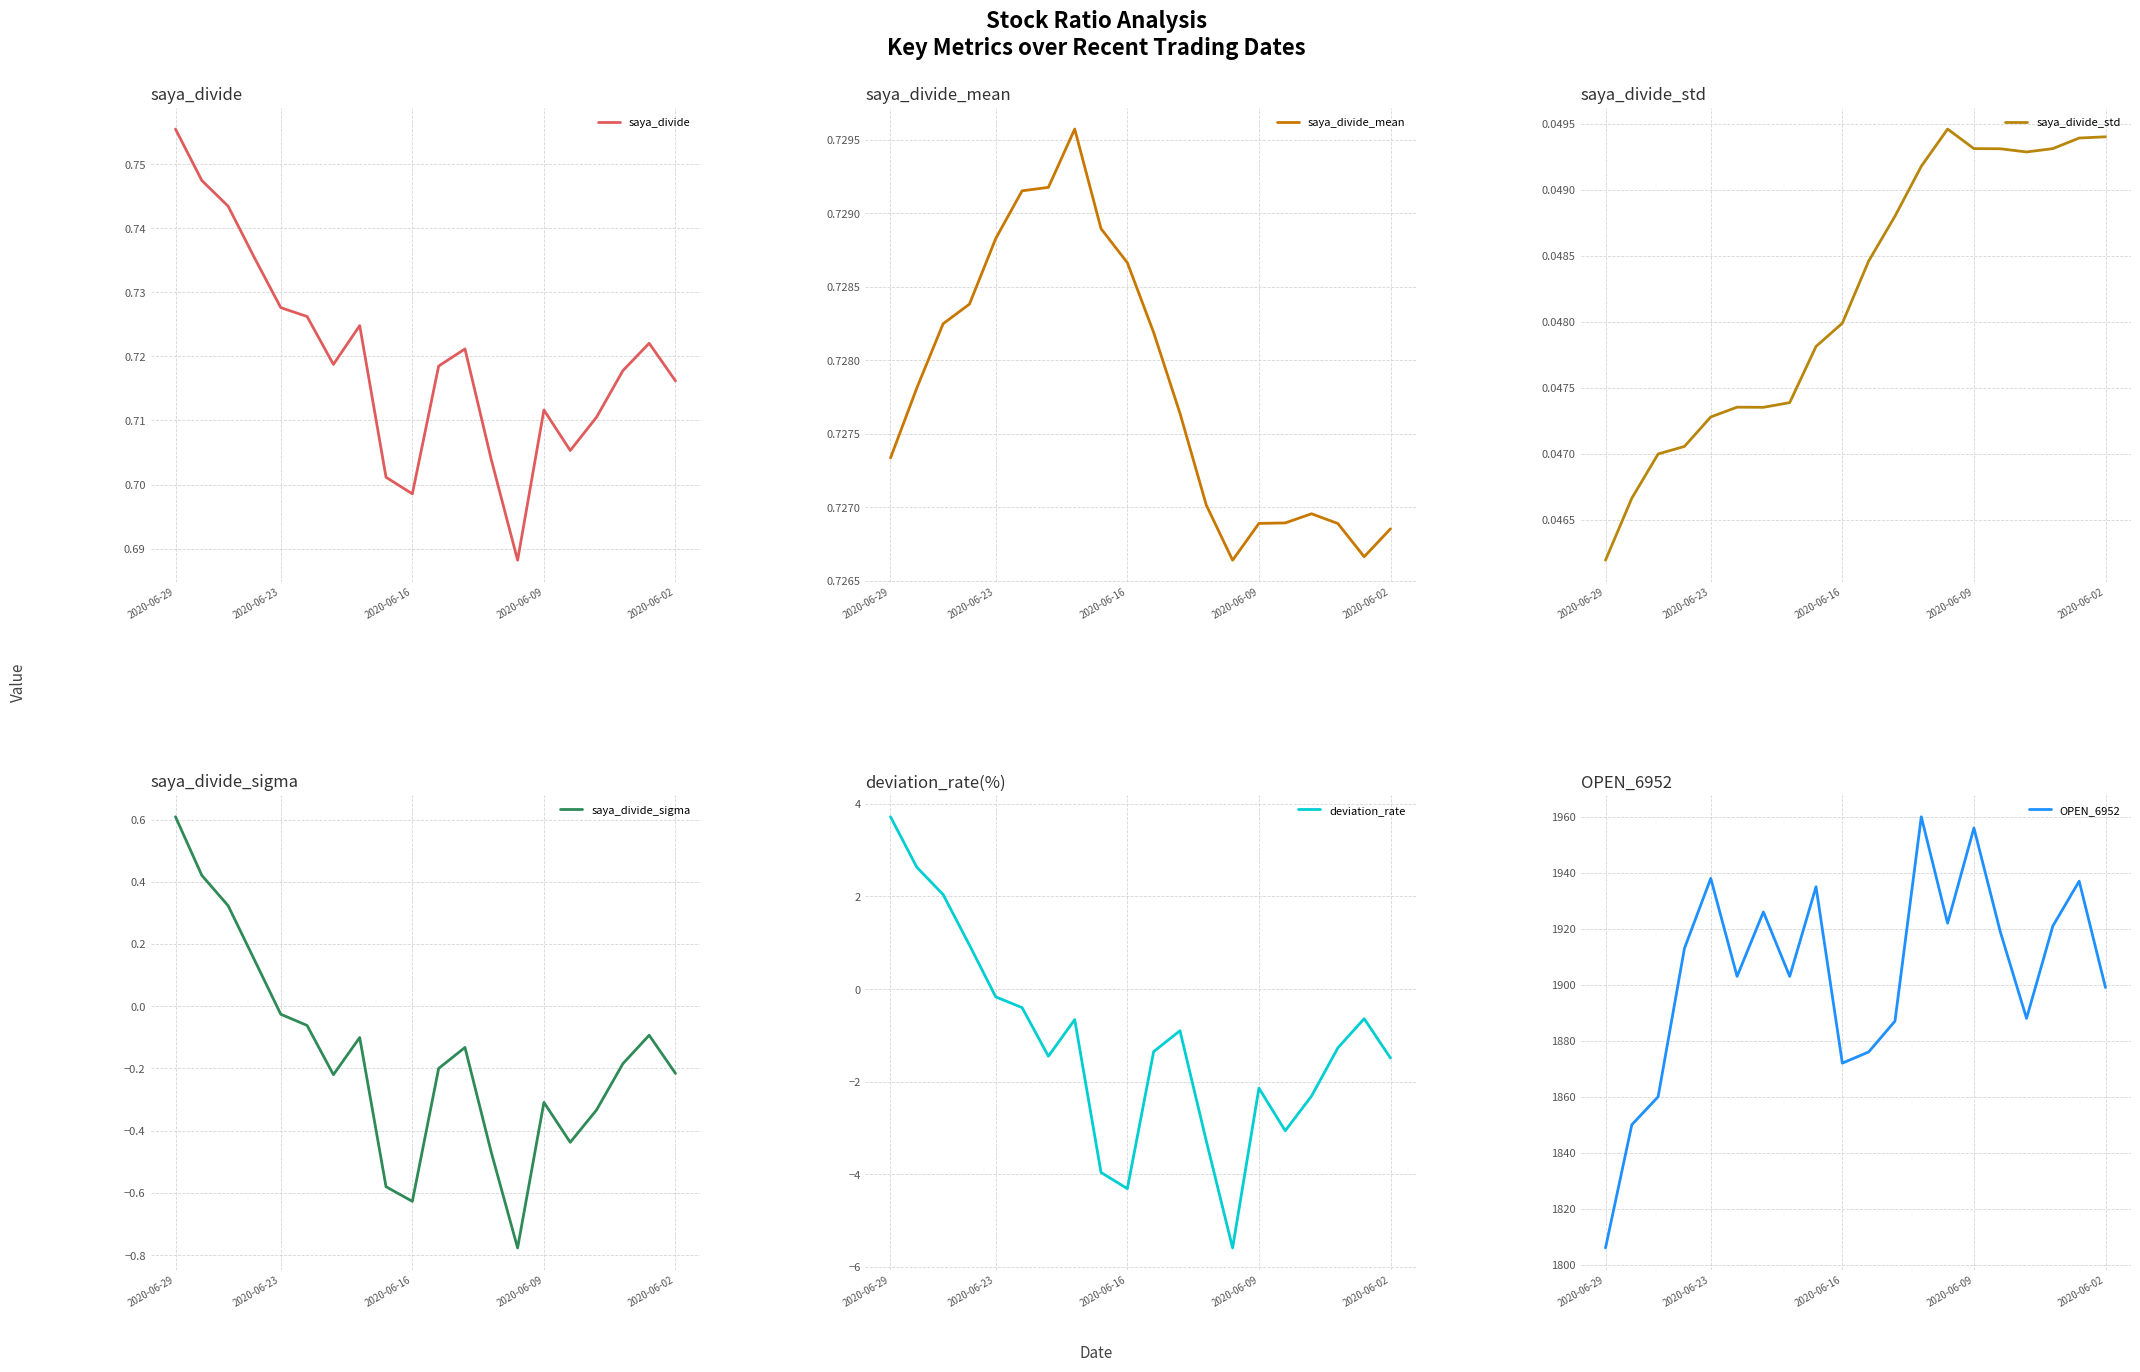

The saya_divide series shows 0.3 at 2020-06-16. True or false?

False